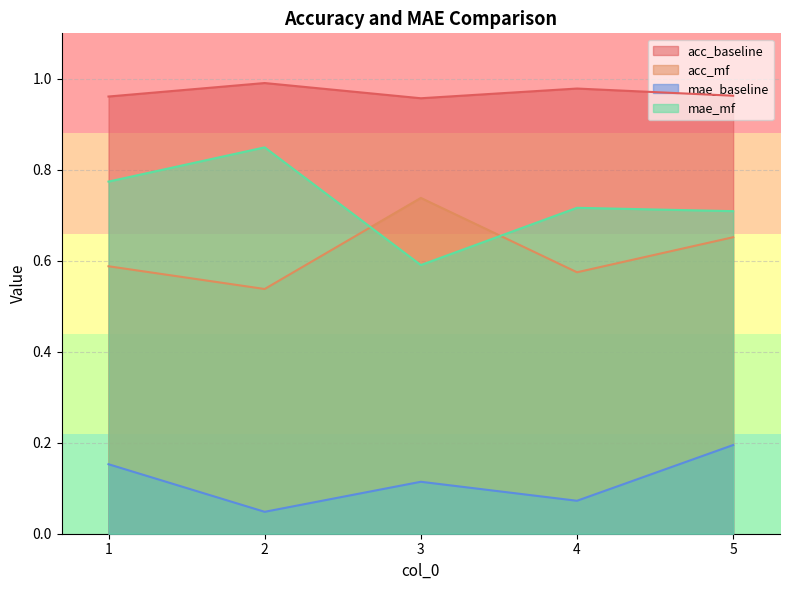

How many lines are shown in the chart?

4